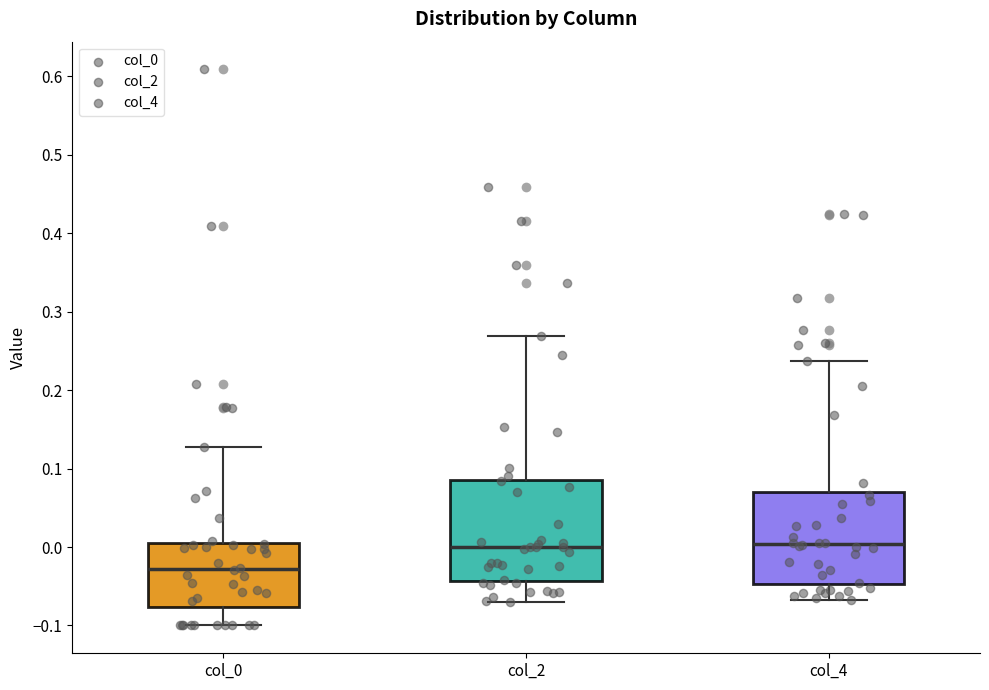

Comparing the boxes themselves (not the whiskers), which one is the tallest?

col_2